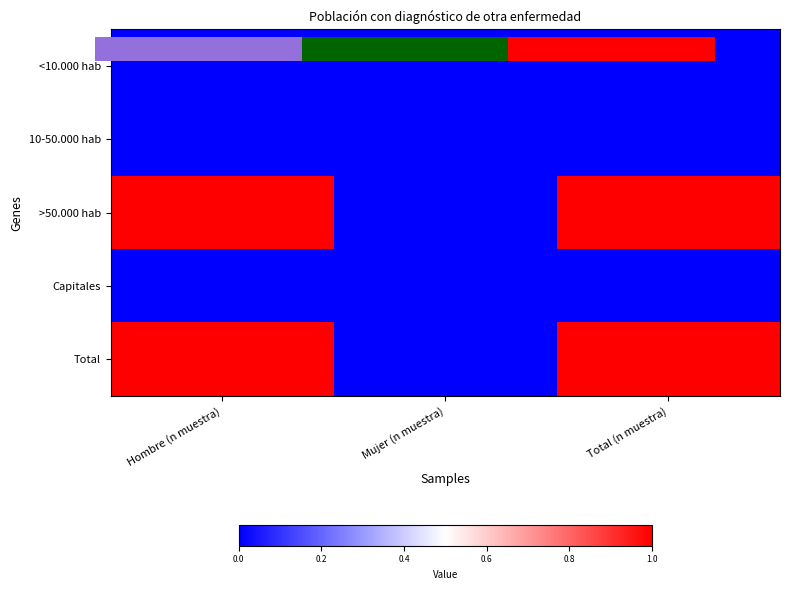

Is it true that <10.000 hab equals 0 at Hombre (n muestra)?

True